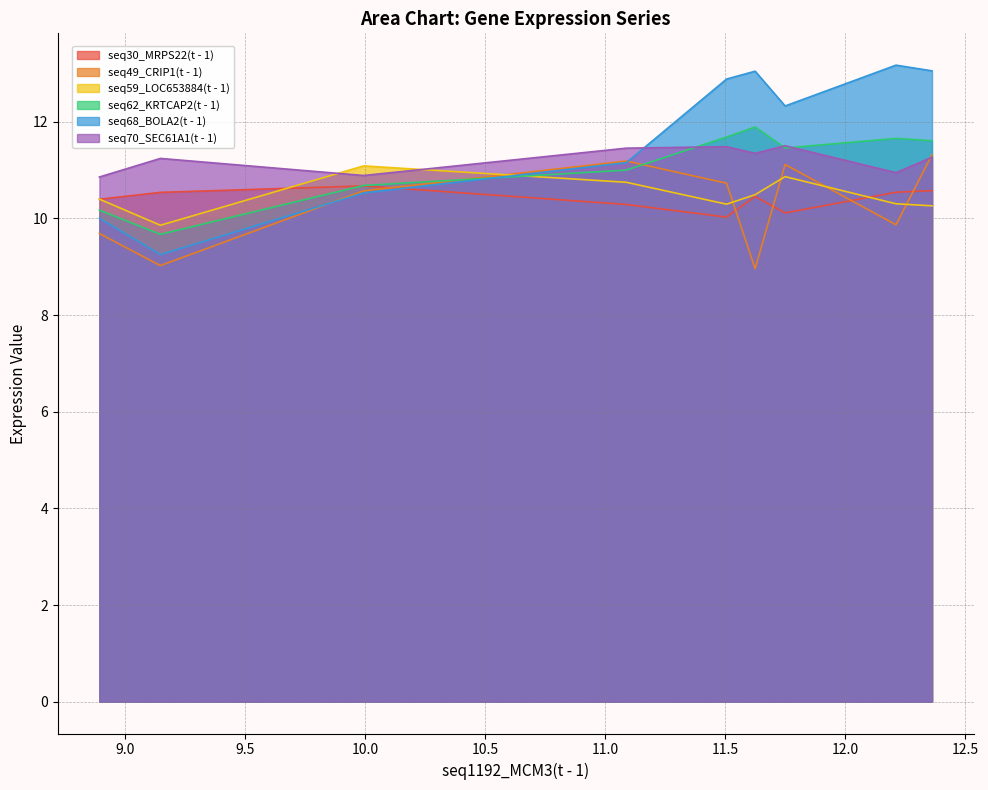

What is the difference between the second highest and second lowest values in the seq30_MRPS22(t - 1) series?

0.5